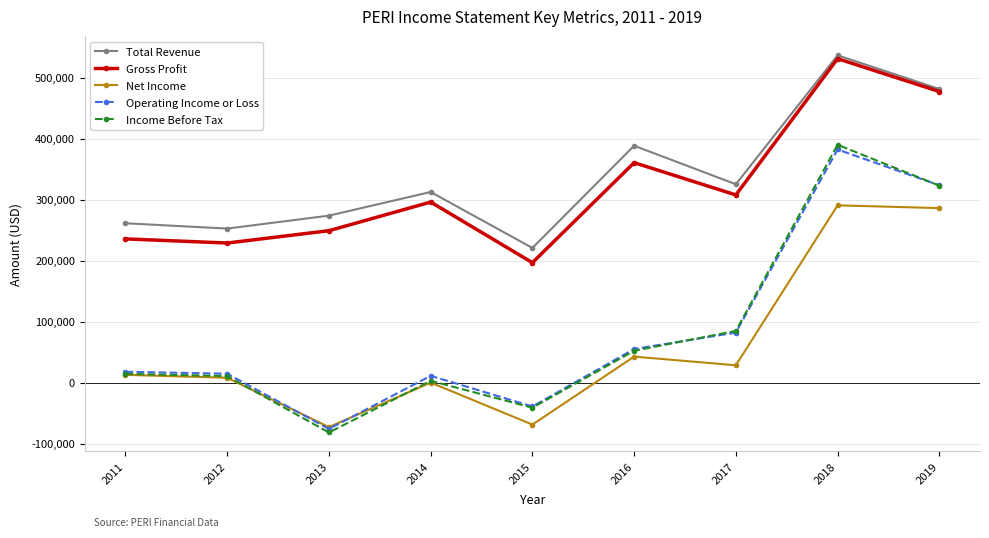

Rank the series by their maximum value, from highest to lowest.

Total Revenue, Gross Profit, Income Before Tax, Operating Income or Loss, Net Income